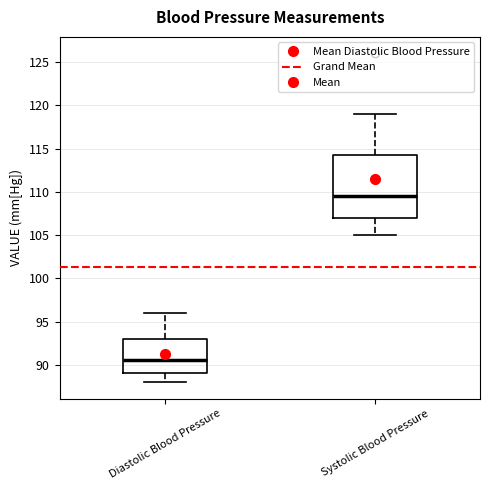

Where does the lower whisker of the box for Systolic Blood Pressure end on the y-axis? The values are not printed on the chart, so give them approximately, as read against the axis.

105.0